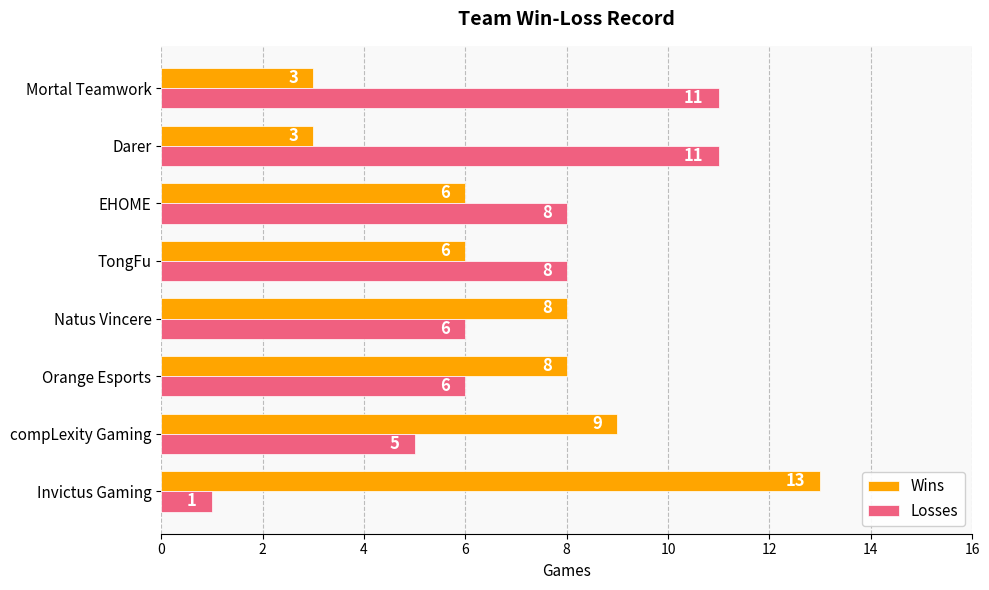

How many categories are shown in the chart?

8